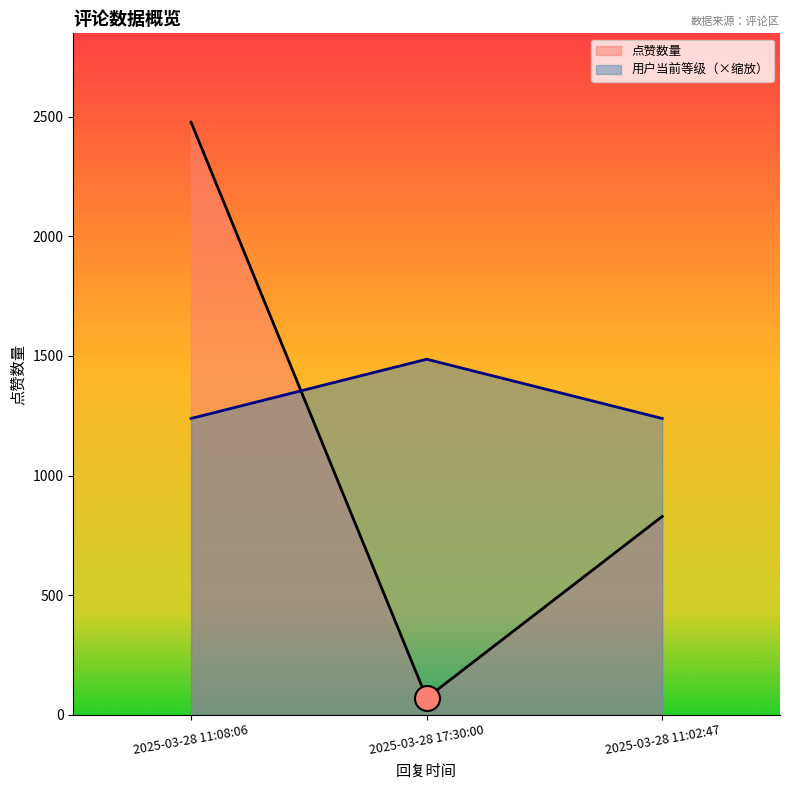

What is the label of the 3rd point from the right?

2025-03-28 11:08:06